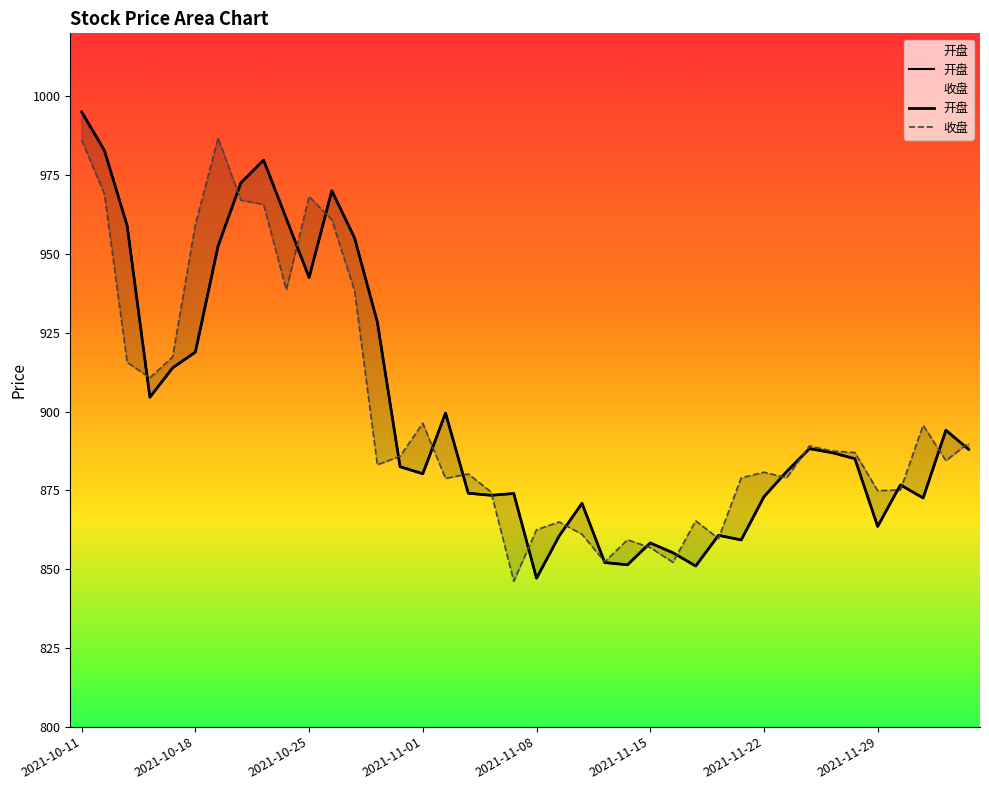

The value of 收盘 at 2021-11-30 is 177.5. True or false?

False